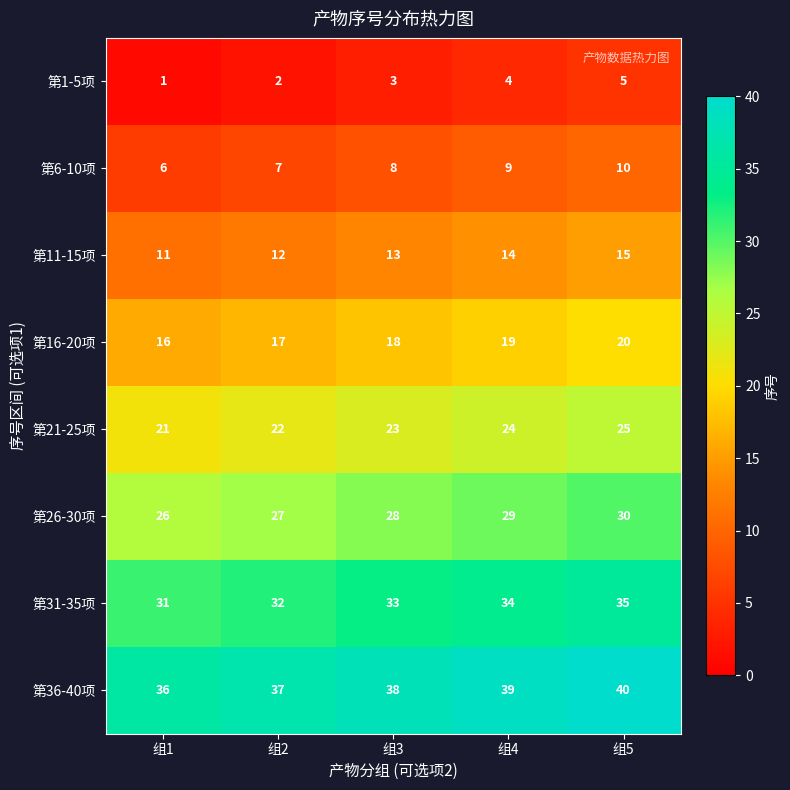

What is the maximum value shown in the chart?

40